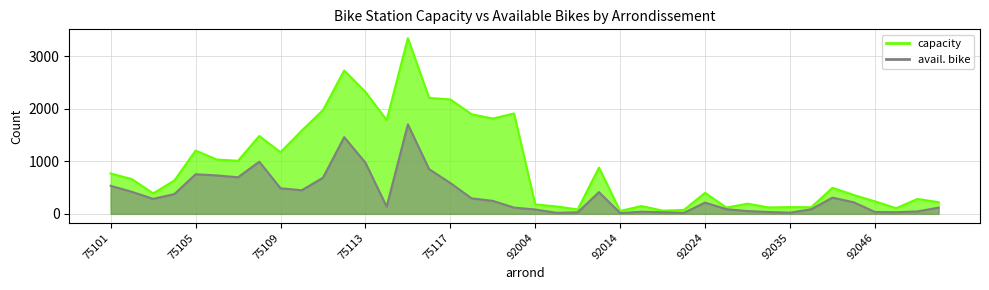

Is it true that avail. bike equals 19 at 92046?

False